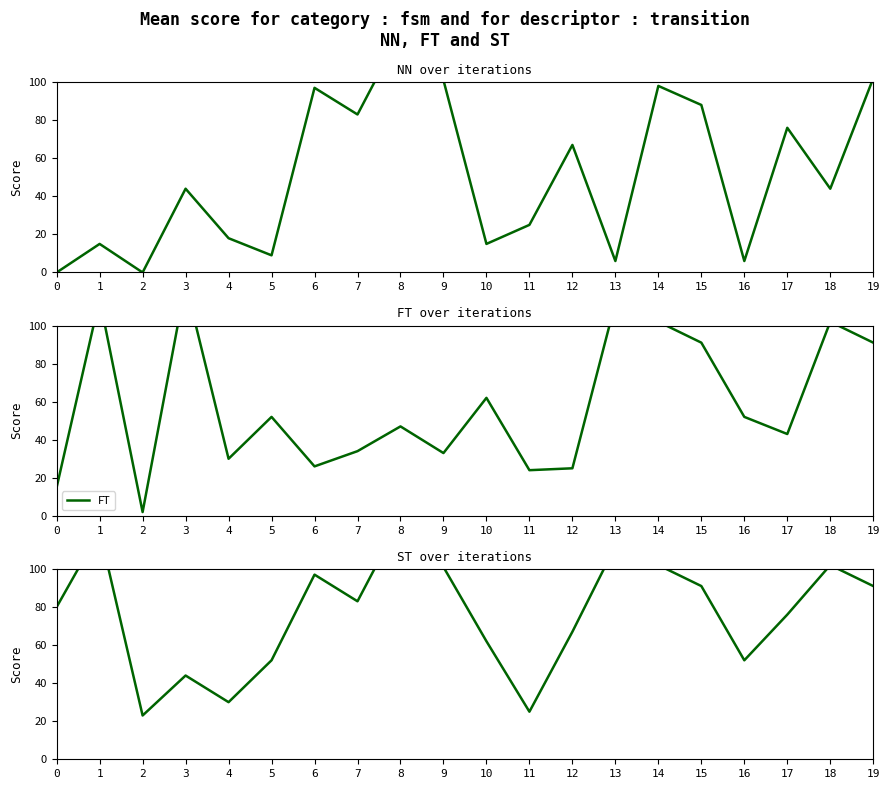

Reading left to right, list all the values displayed in this chart.

NN: 0	15	0	44	18	9	97	83	126	101	15	25	67	6	98	88	6	76	44	102
FT: 15	114	2	122	30	52	26	34	47	33	62	24	25	112	102	91	52	43	102	91
ST: 80	120	23	44	30	52	97	83	126	101	62	25	67	112	102	91	52	76	102	91